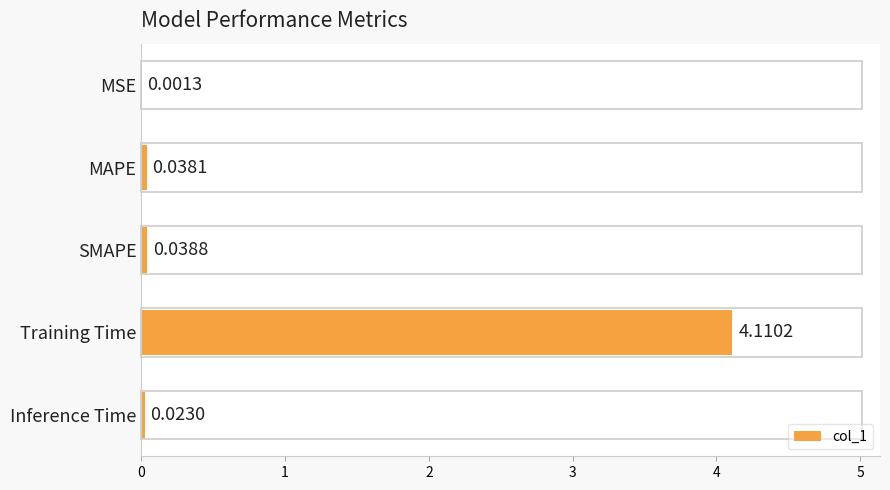

Where is the data nearest to the value 2?

SMAPE